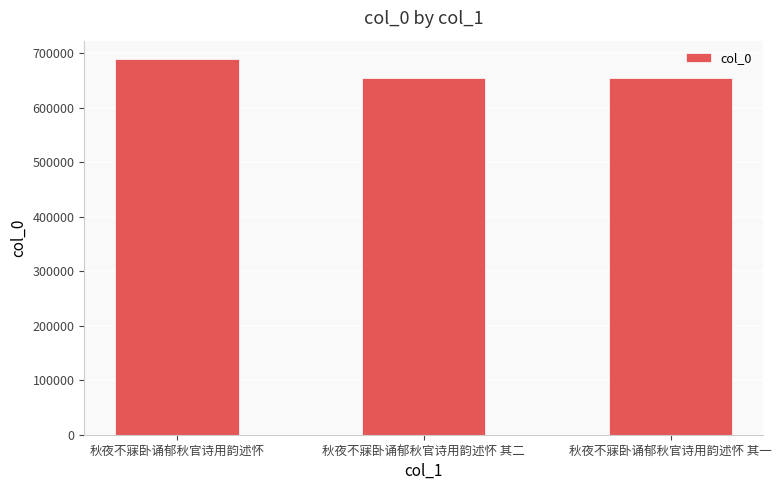

What is the sum of all values?

1998251